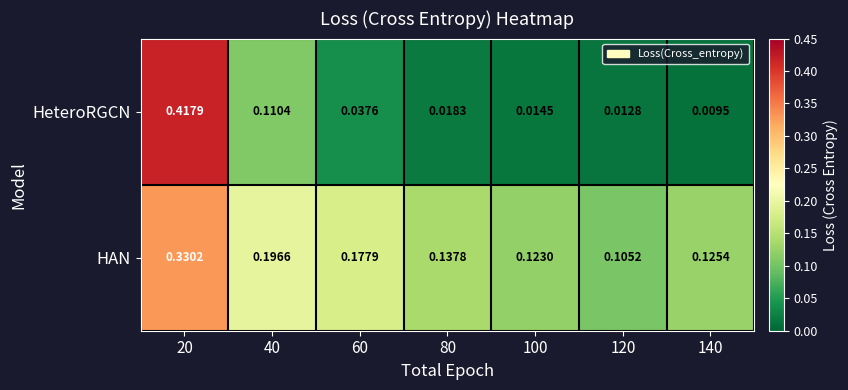

Which series has the largest total across all categories?

HAN